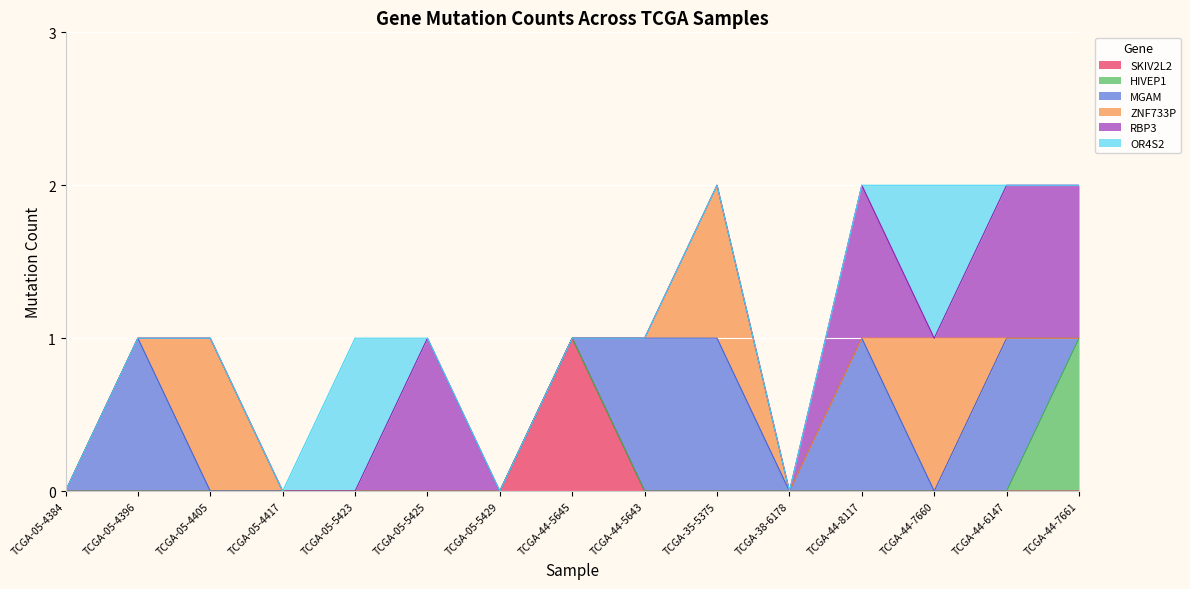

What is the label of the 10th point from the left?

TCGA-35-5375